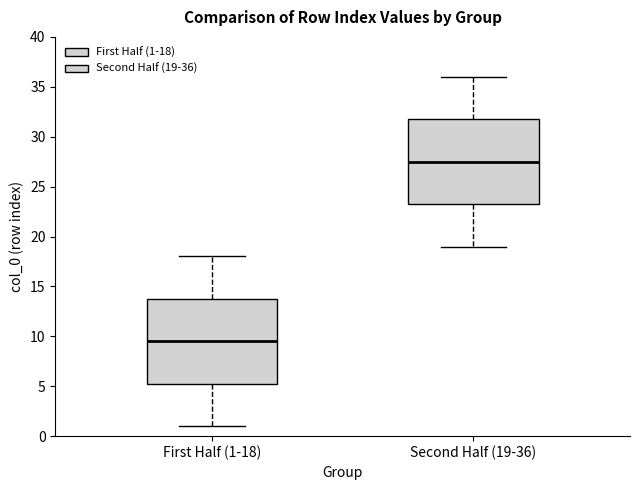

Reading left to right, read every box against the y-axis: the position of its median line, the range the box covers, and the ends of its whiskers. The values are not printed on the chart, so give them approximately, as read against the axis.

First Half (1-18): median 9.5, box 5.5 to 14.0, whiskers 1.0 to 18.0
Second Half (19-36): median 27.5, box 23.5 to 32.0, whiskers 19.0 to 36.0